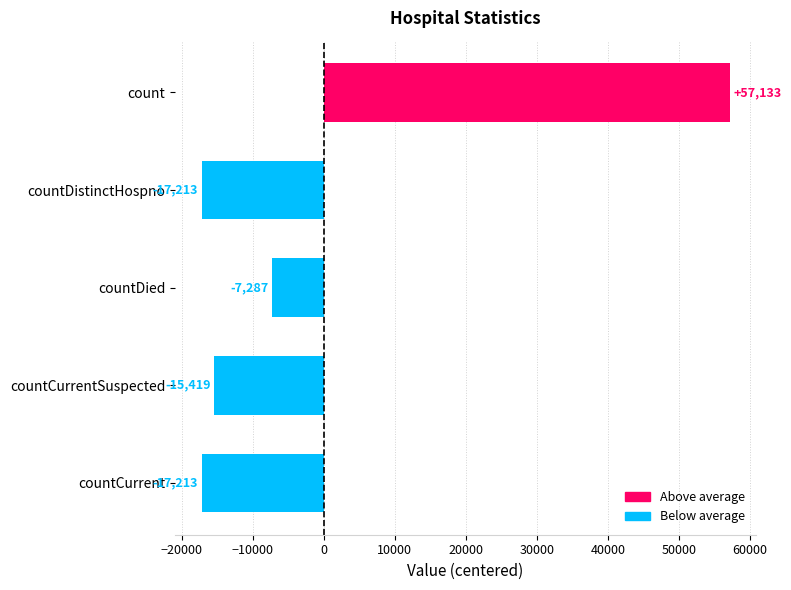

Which has a higher value, count or countCurrent?

count